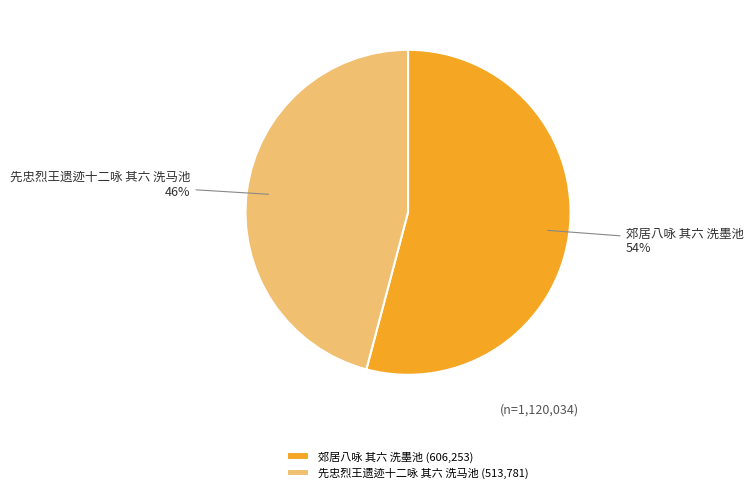

To the nearest percent, what is the difference between the largest and smallest slice percentages?

8%